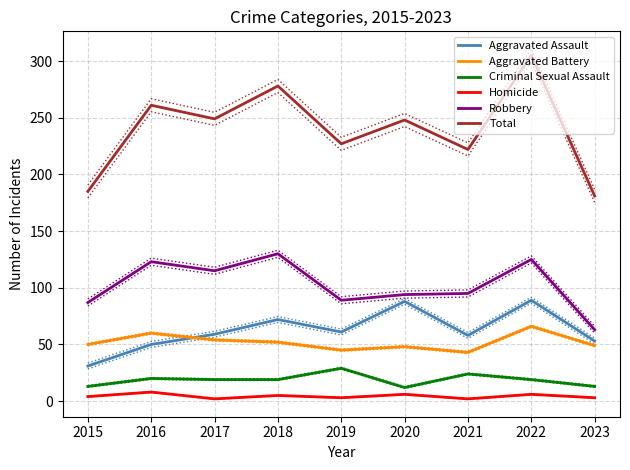

At which category is the sum across all series the highest?

2022